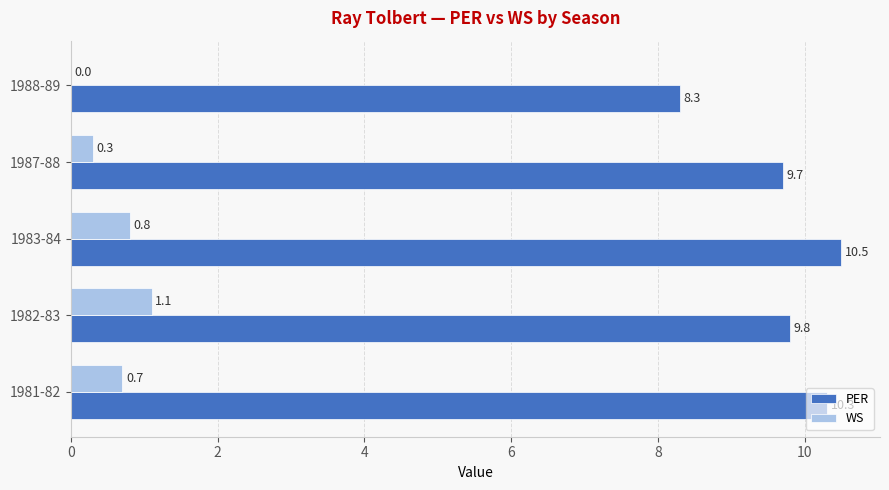

What is the sum of all PER values?

48.6